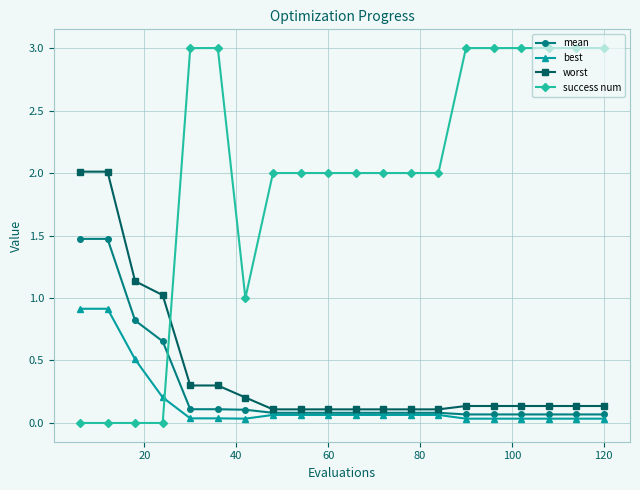

True or false: mean and success num cross at least once.

True